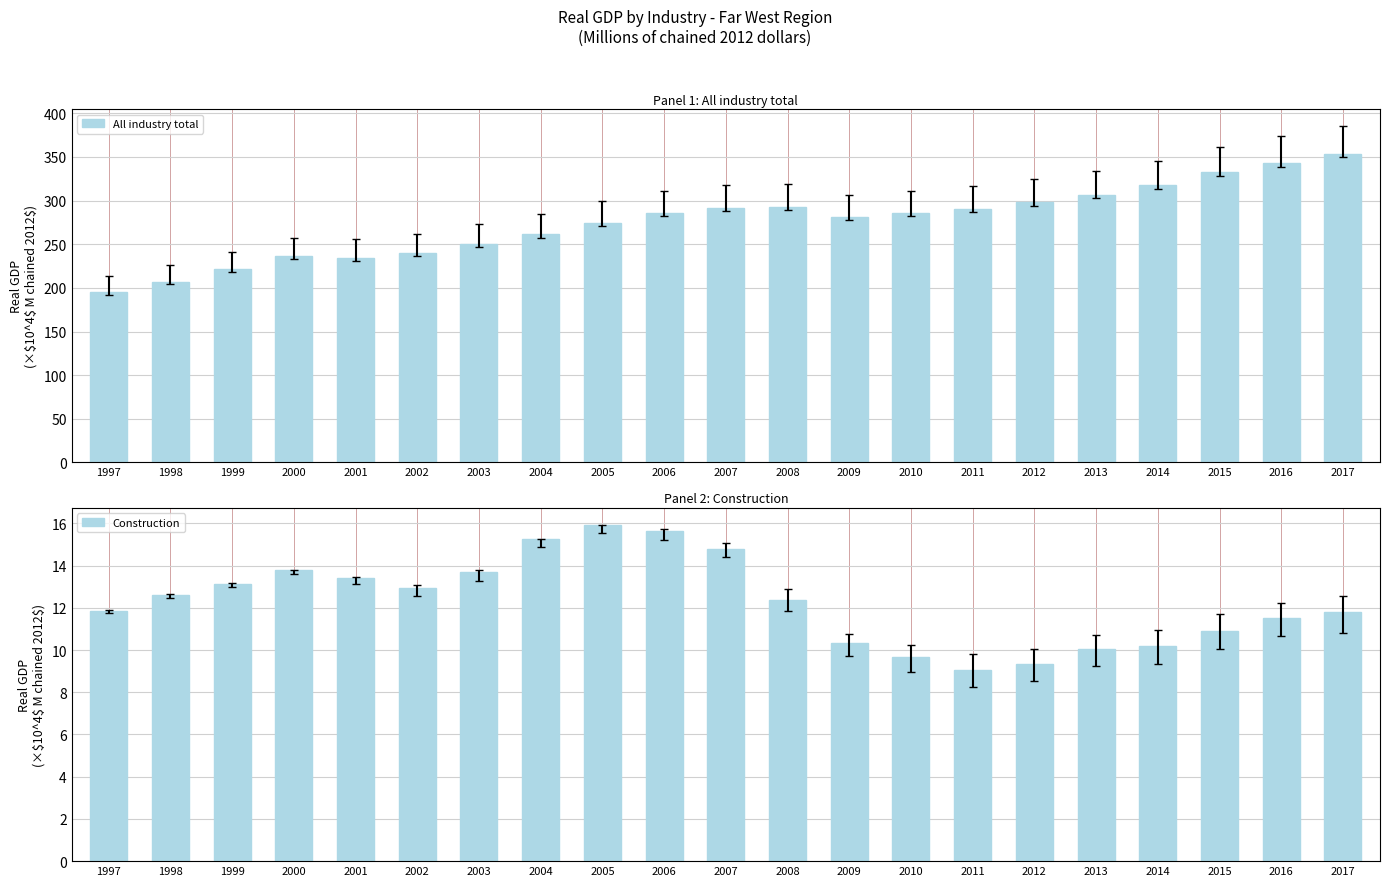

List the labels in order of All industry total value, largest first.

2017, 2016, 2015, 2014, 2013, 2012, 2008, 2007, 2011, 2010, 2006, 2009, 2005, 2004, 2003, 2002, 2000, 2001, 1999, 1998, 1997